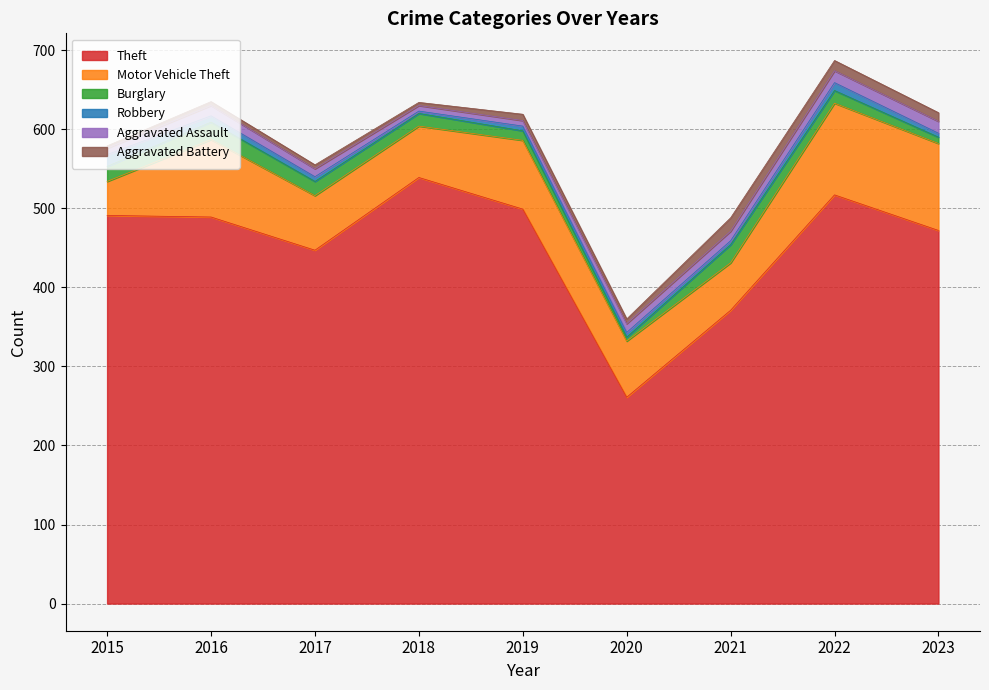

True or false: Aggravated Battery and Burglary intersect in this chart.

True